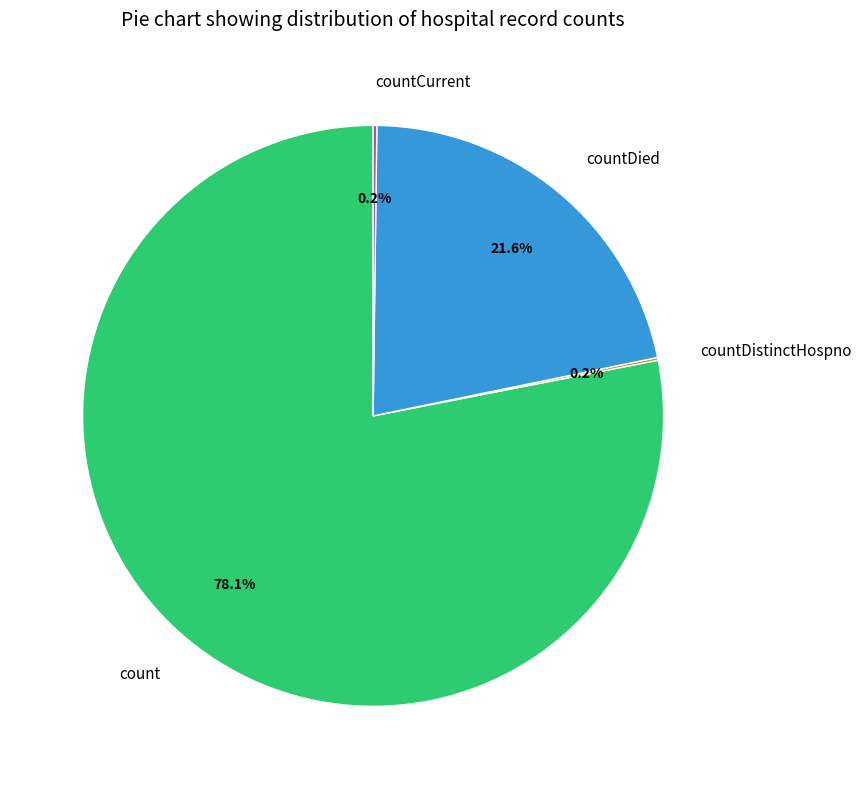

Between countDied and count, which is larger?

count